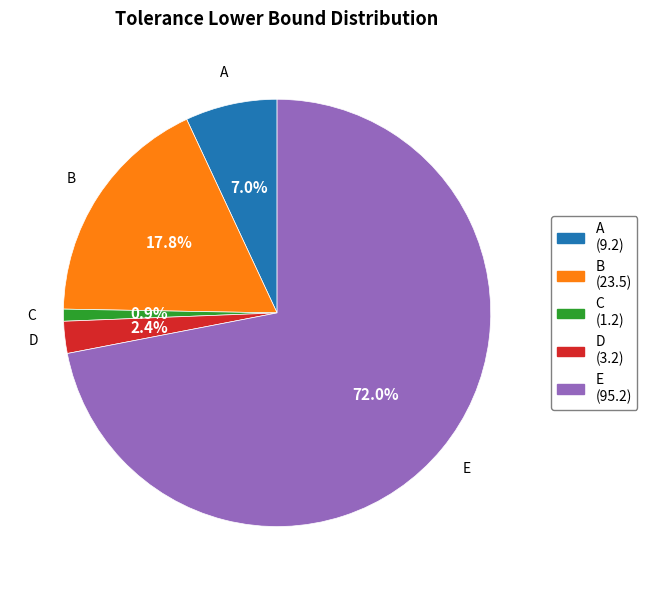

Is E the majority of the pie?

Yes